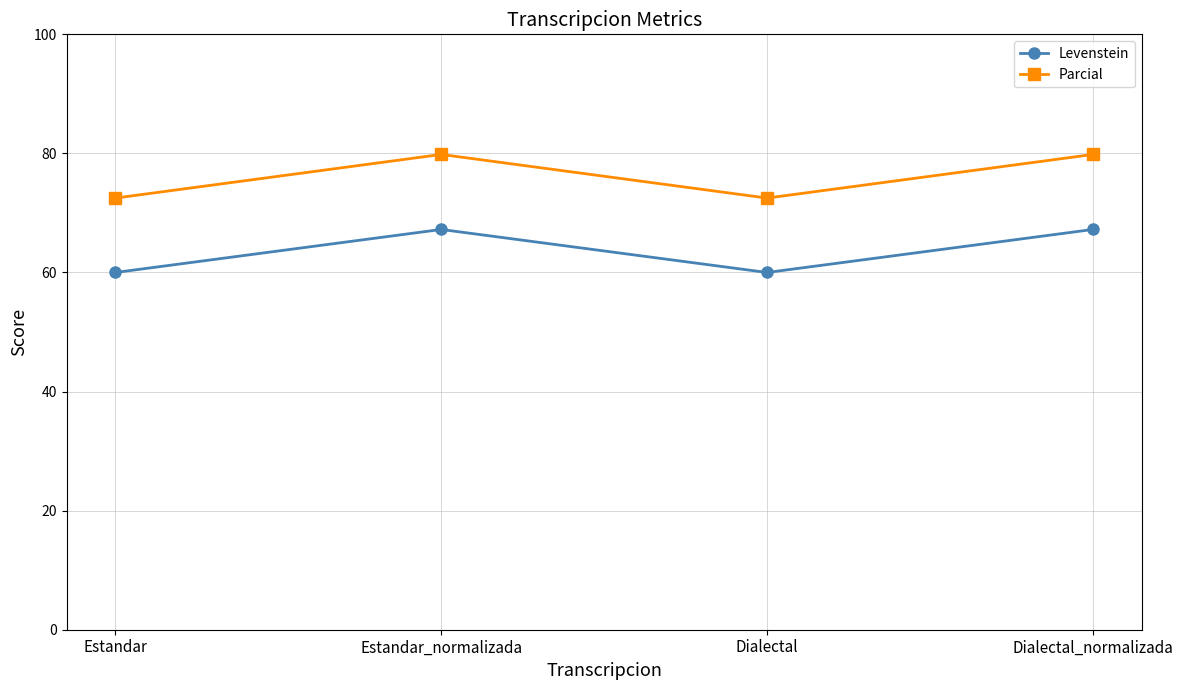

List the series in order of their peak value, highest first.

Parcial, Levenstein